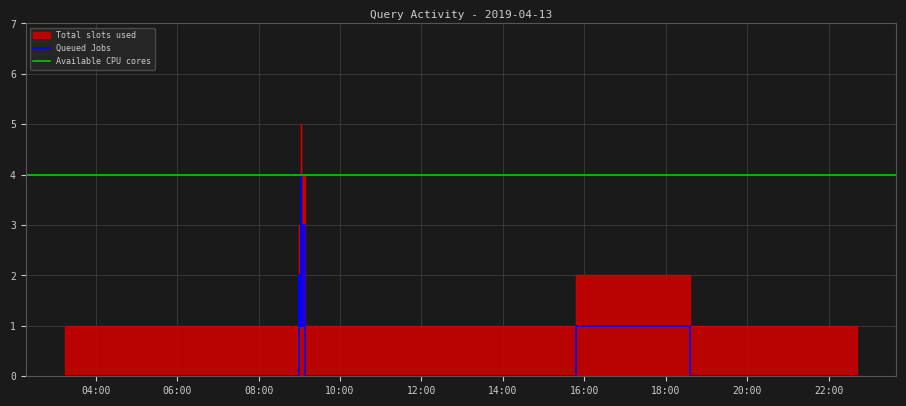

Where is the first local maximum?

2019-04-13 08:59:00